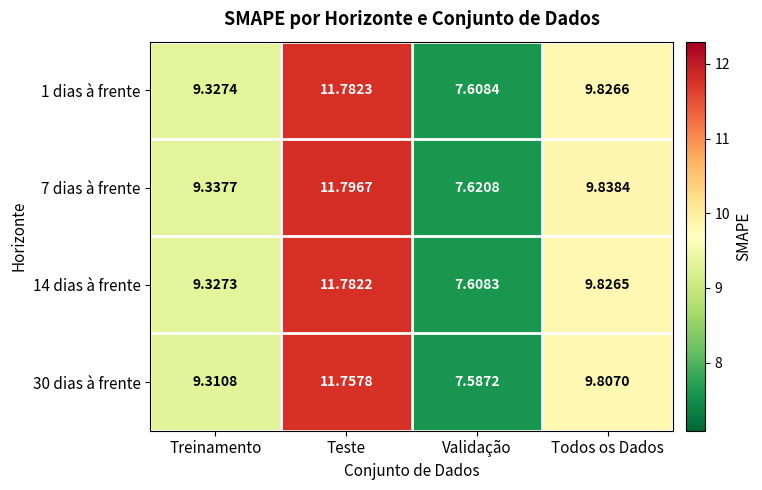

At which category is the sum across all series the highest?

Teste